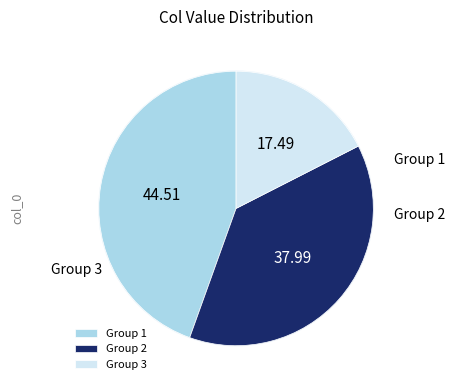

What is the largest slice in the pie chart?

1